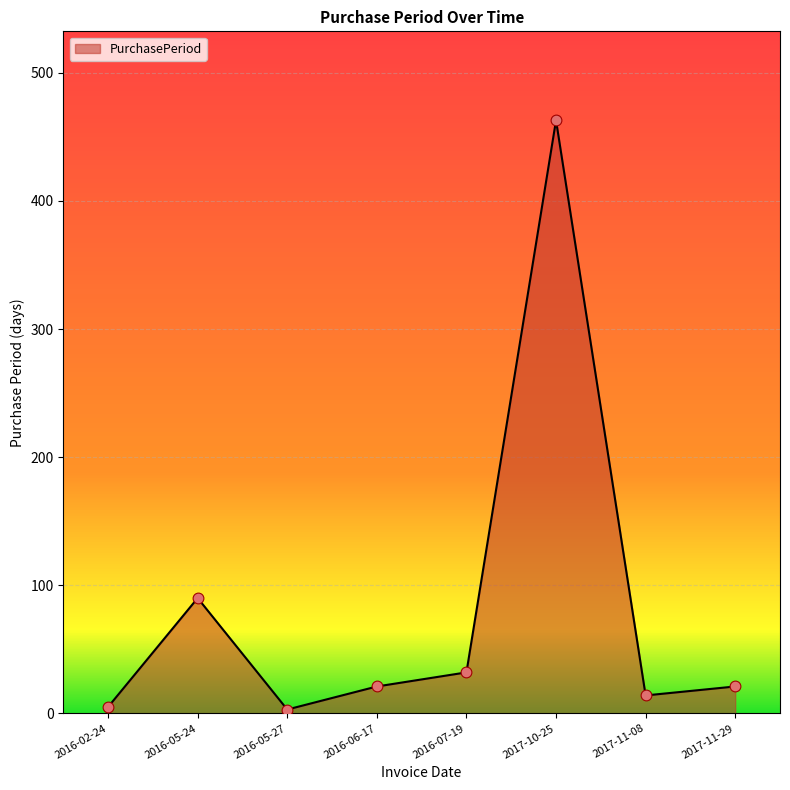

Which has a higher value, 2016-02-24 or 2017-11-29?

2017-11-29